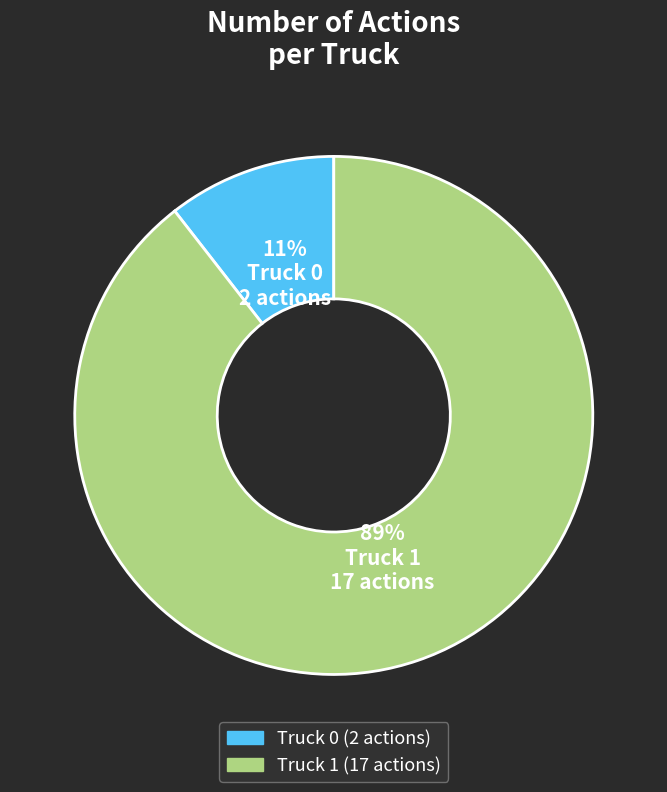

To the nearest percent, what is the combined percentage of Truck 1 and Truck 0?

100%